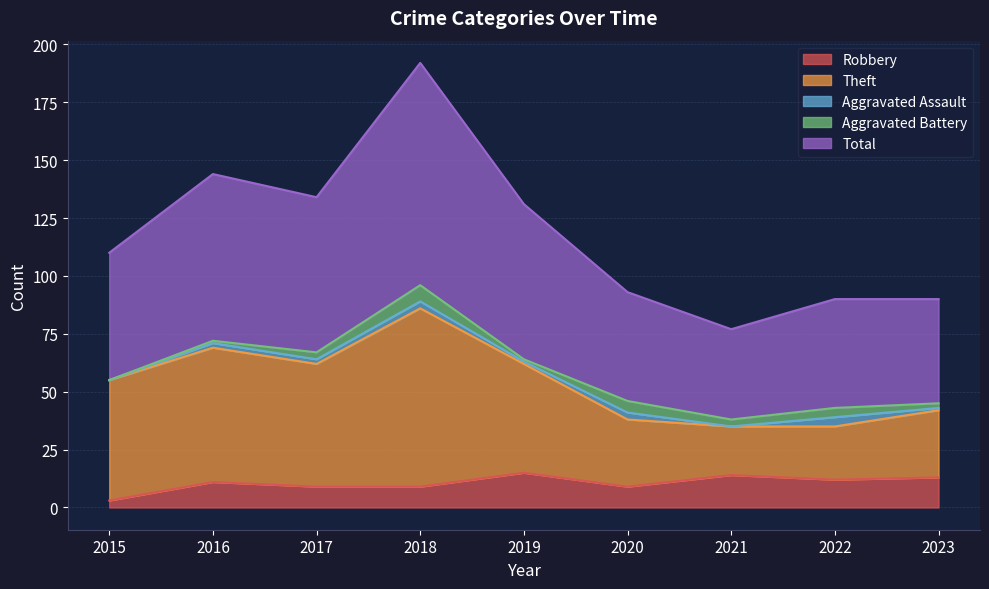

How many lines are shown in the chart?

5